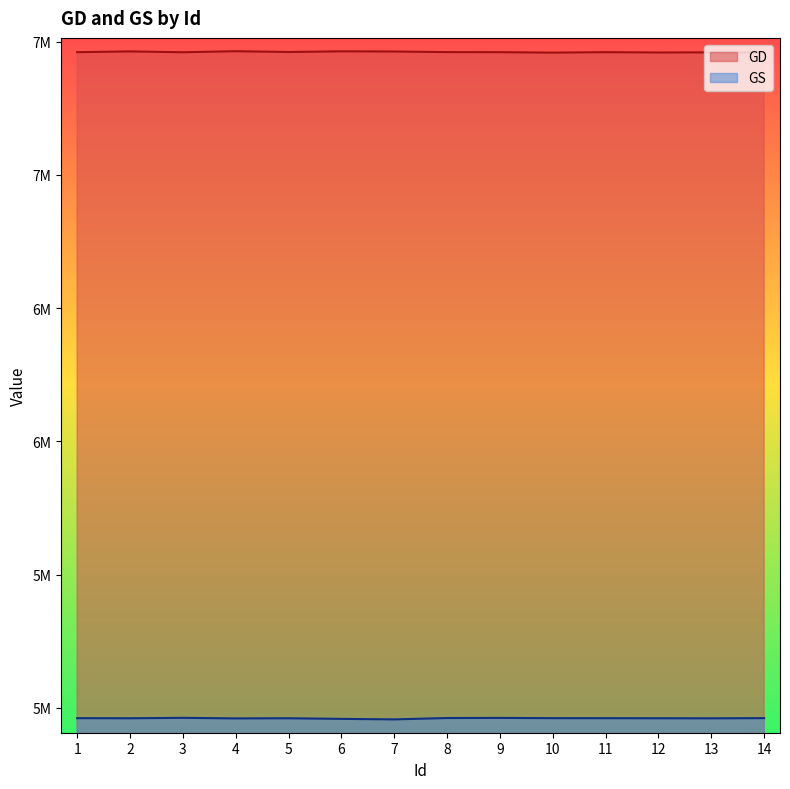

What are all the series names shown in the legend?

GD, GS